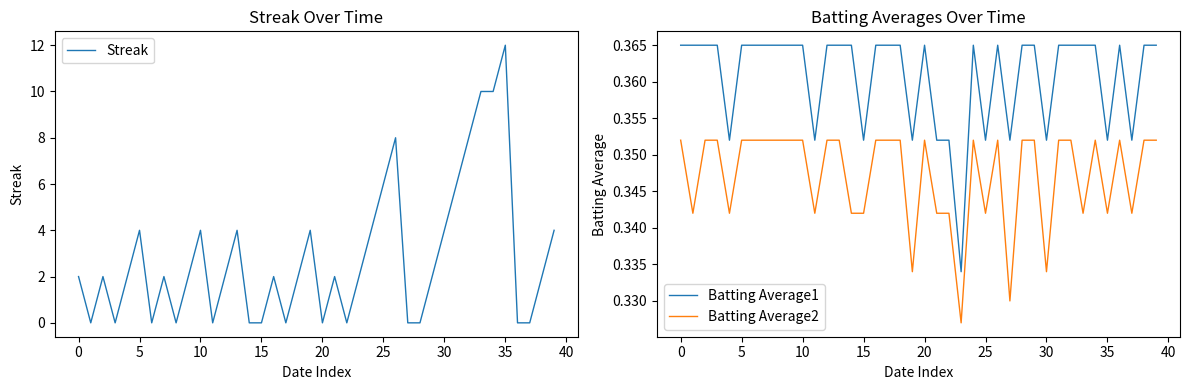

What is the total value across all series at 33?

10.7